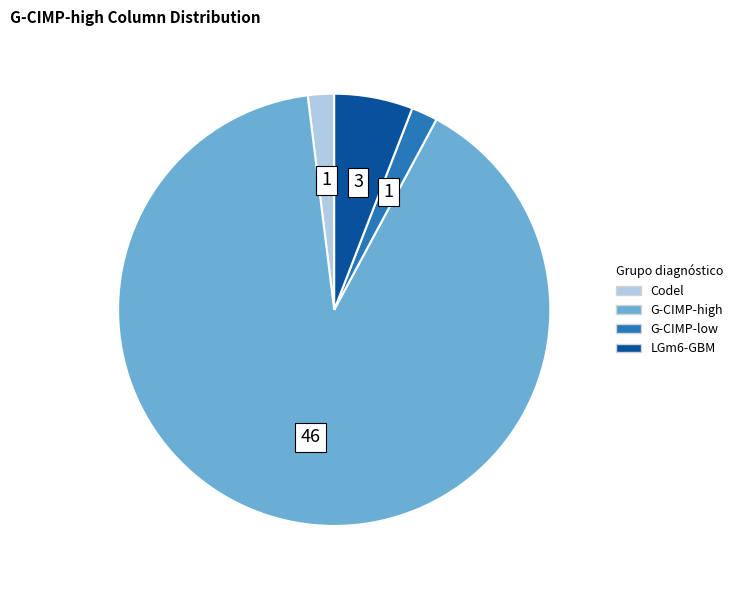

Is there any slice that represents more than half of the pie?

Yes